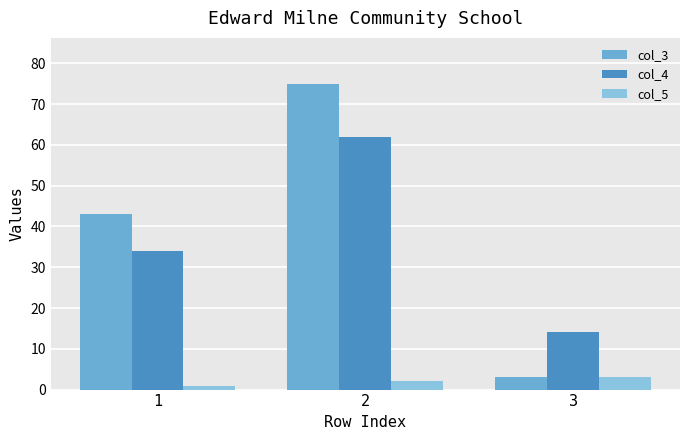

What is the value of the col_4 bar at the 2nd from the left?

62